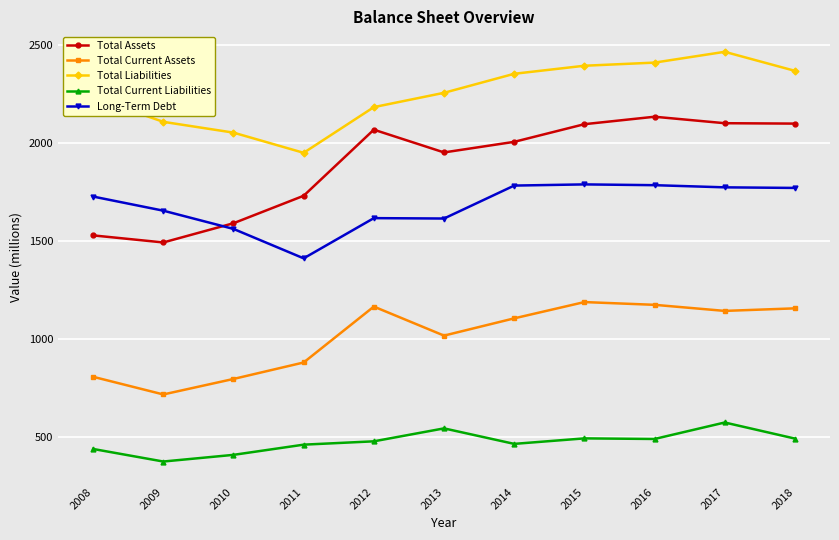

At which label does Total Assets first exceed 2004?

2012